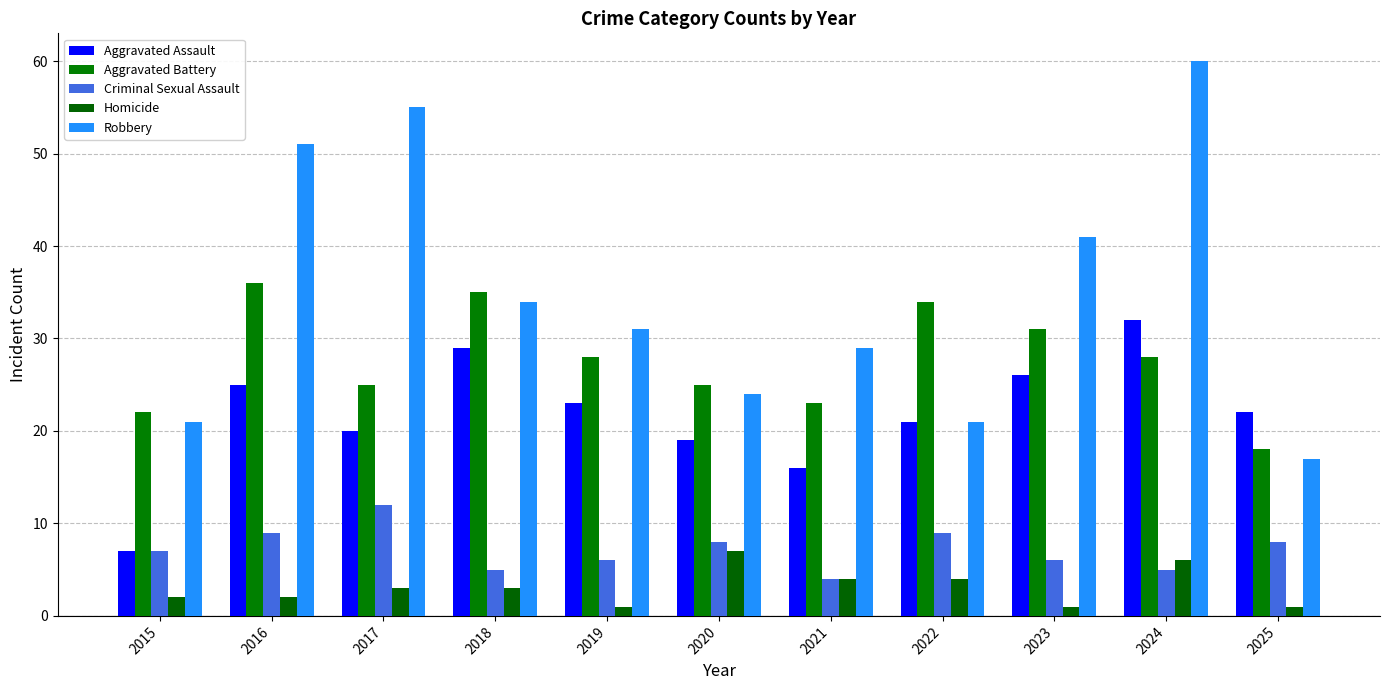

At which category is the sum across all series the highest?

2024